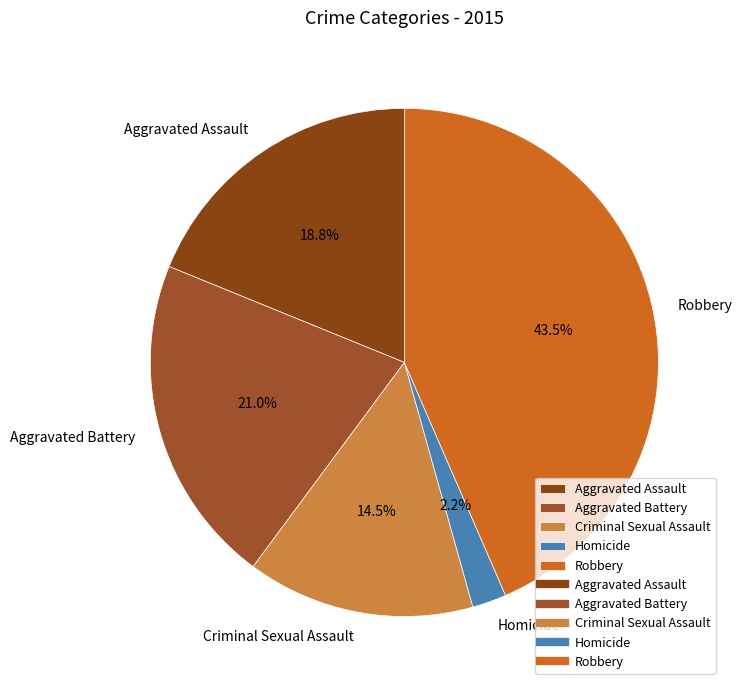

To the nearest percent, what is the combined percentage of Criminal Sexual Assault and Homicide?

17%